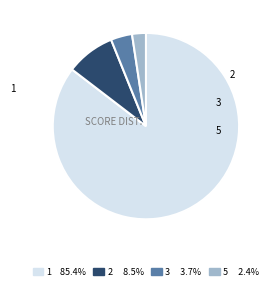

Combined, do 5 and 1 account for over 50%?

Yes